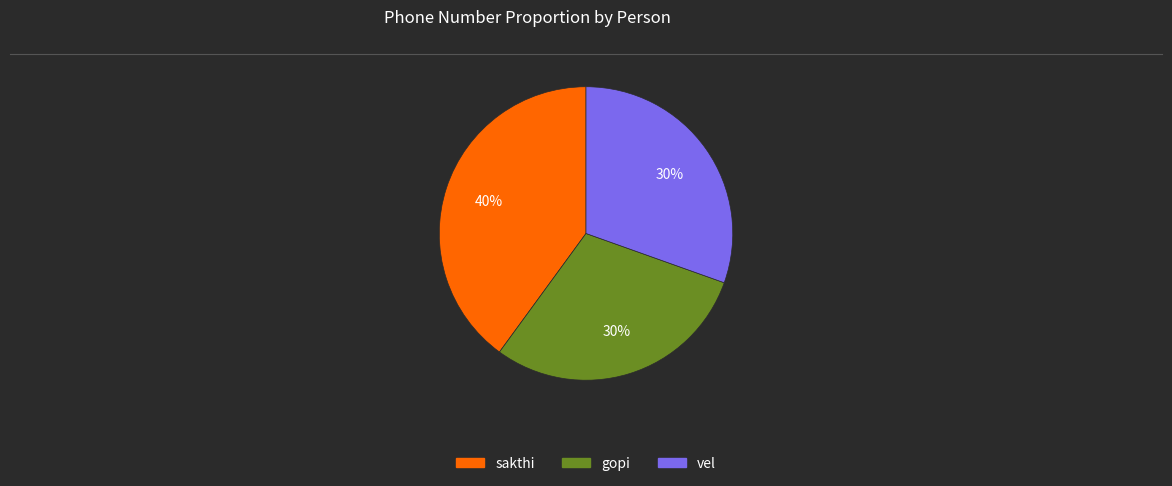

Is vel the majority of the pie?

No